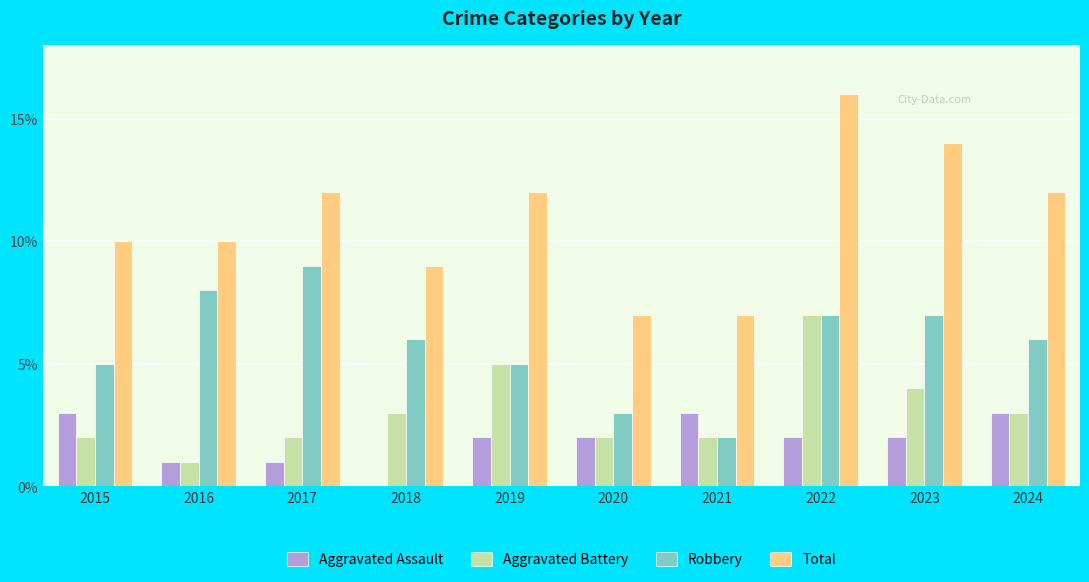

At which category is the sum across all series the highest?

2022